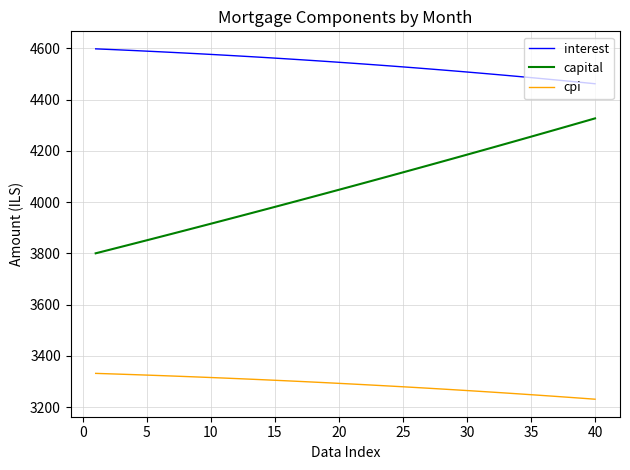

Rank the series by their average value, from lowest to highest.

cpi, capital, interest